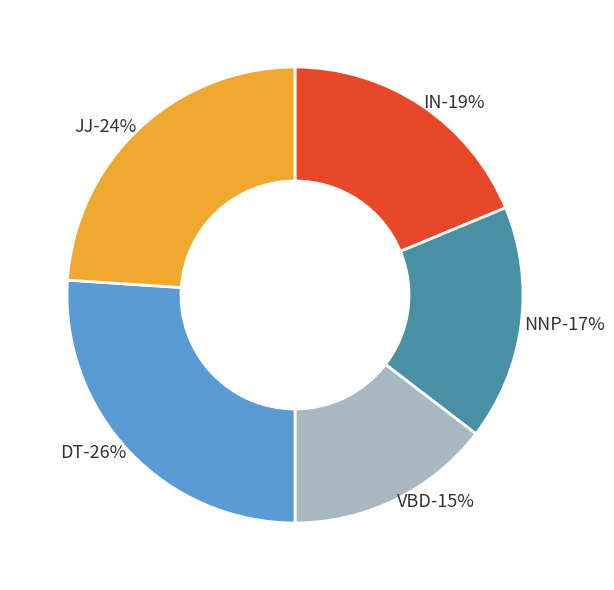

To the nearest percent, what is the combined percentage of DT and JJ?

50%